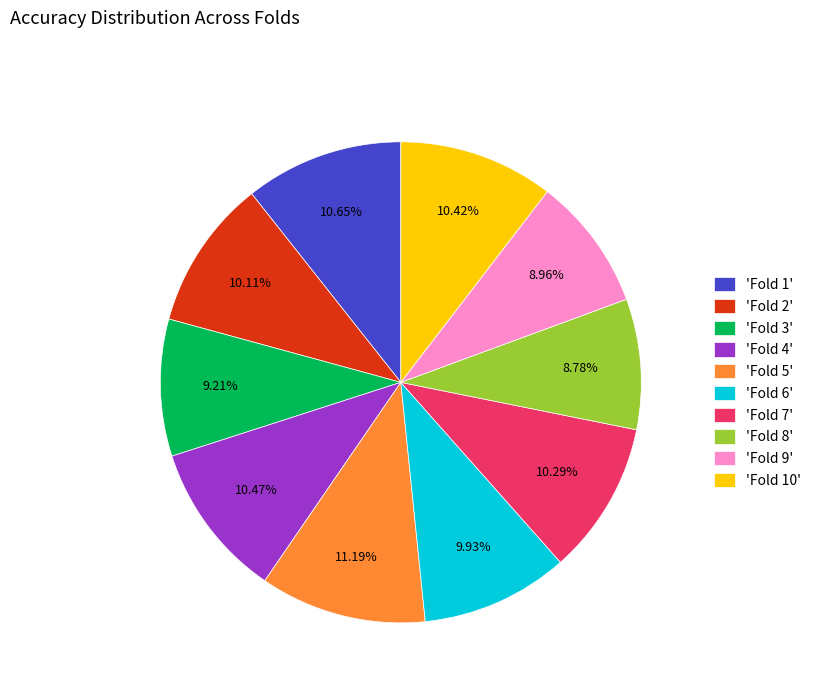

Is there a majority slice in this chart?

No